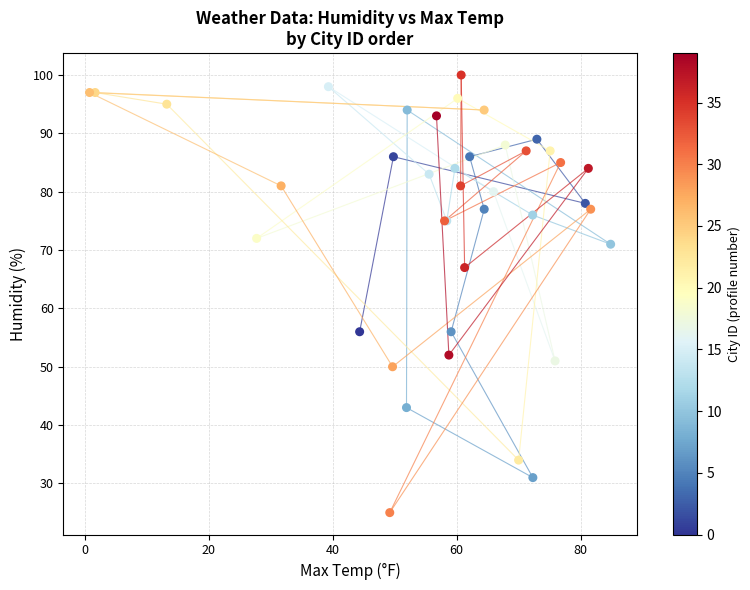

What Y value in the scatter plot is closest to 62?

67